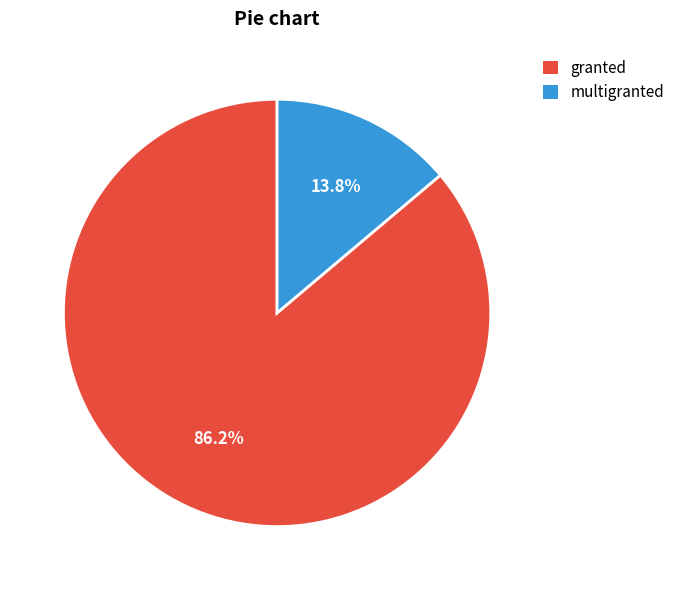

How much of the chart is everything except multigranted?

86.2%